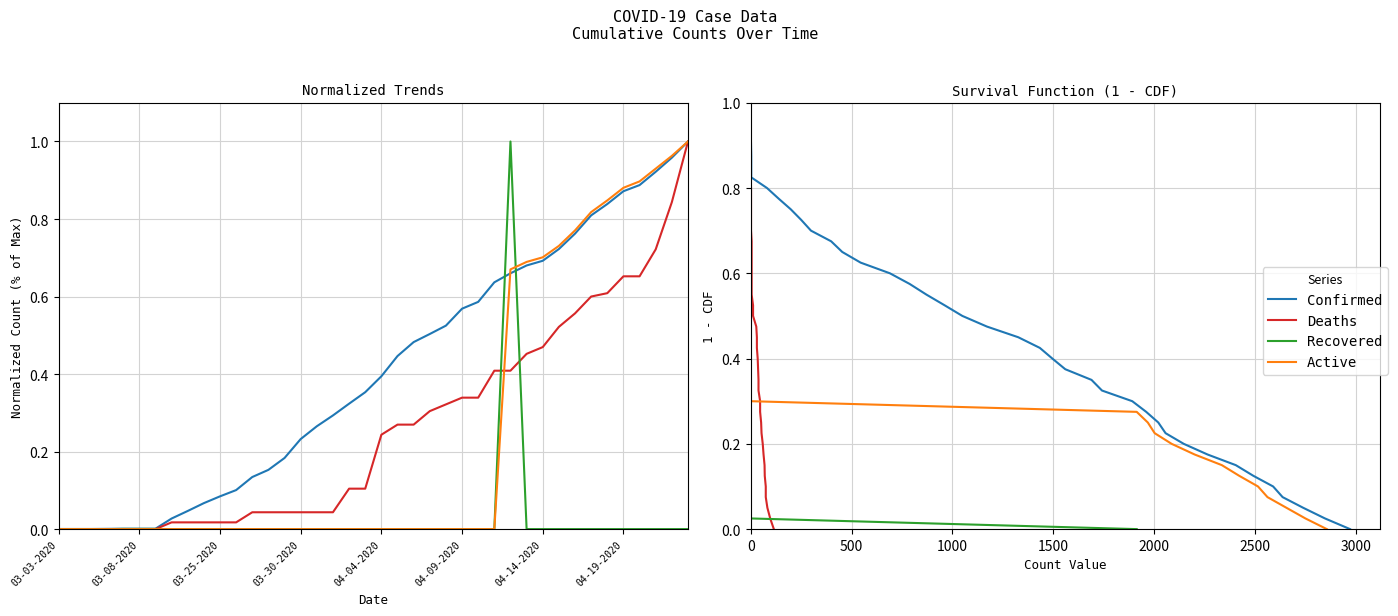

Which series has the widest spread of values?

Confirmed